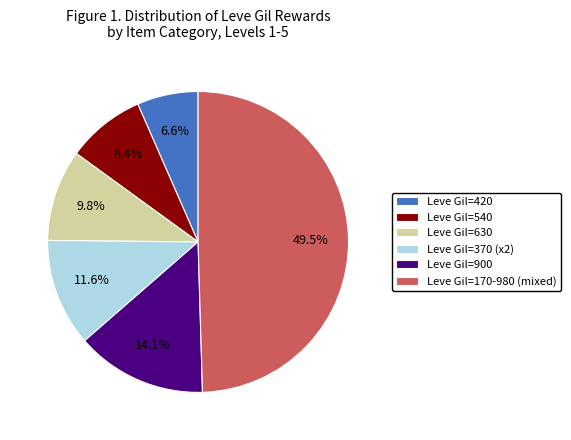

Does Leve Gil=630 represent more than half of the total?

No